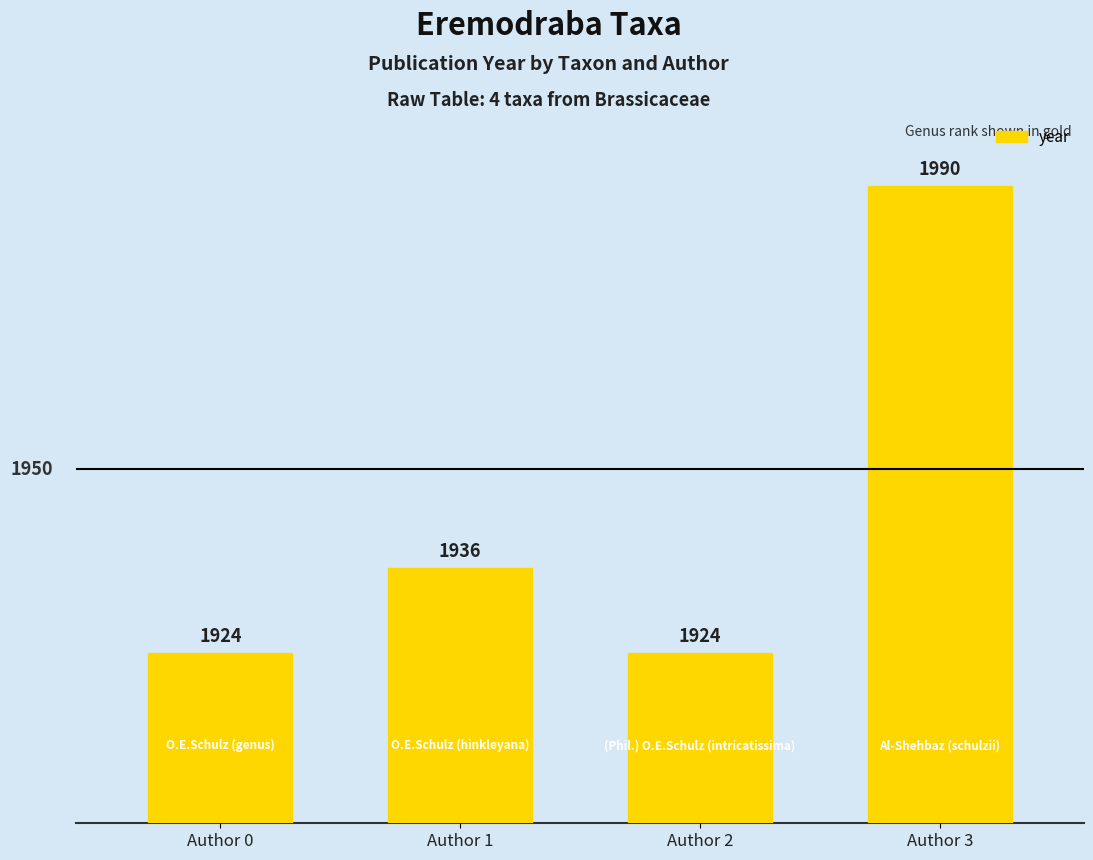

What is the value of the 4th bar from the left?

1990